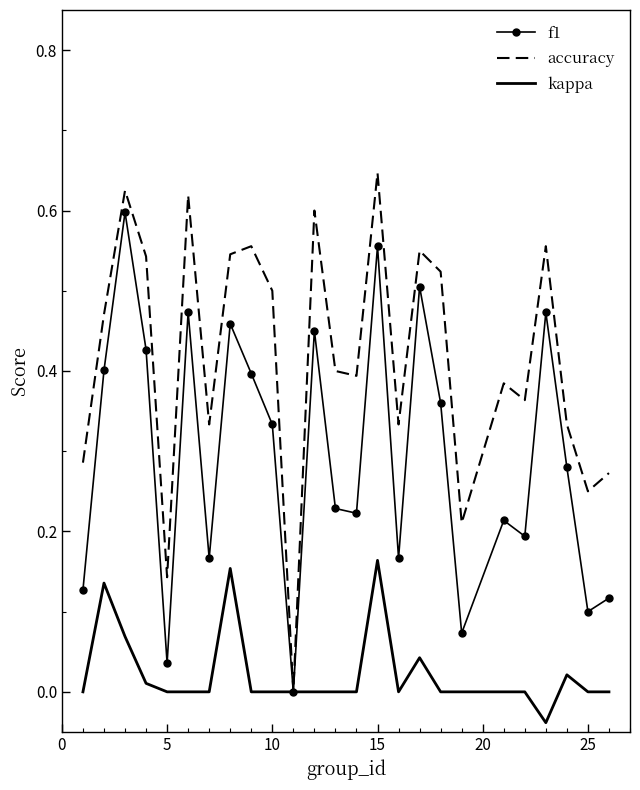

List the series in order of their overall mean, lowest first.

kappa, f1, accuracy